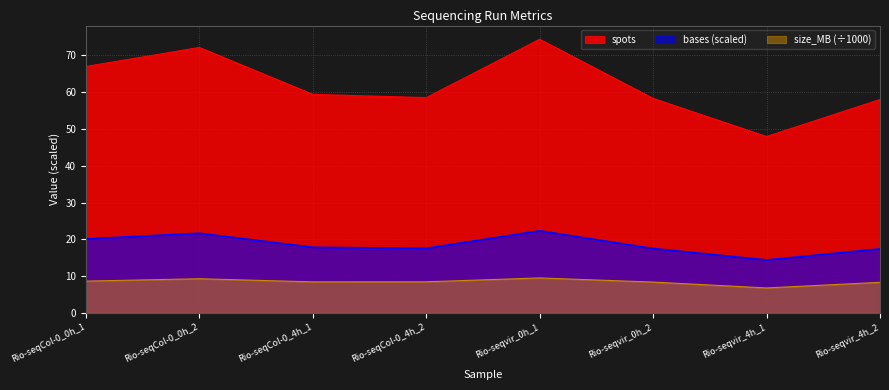

What is the sum of the size_MB values at Rio-seqCol-0_0h_2 and Rio-seqCol-0_4h_2?

17.7